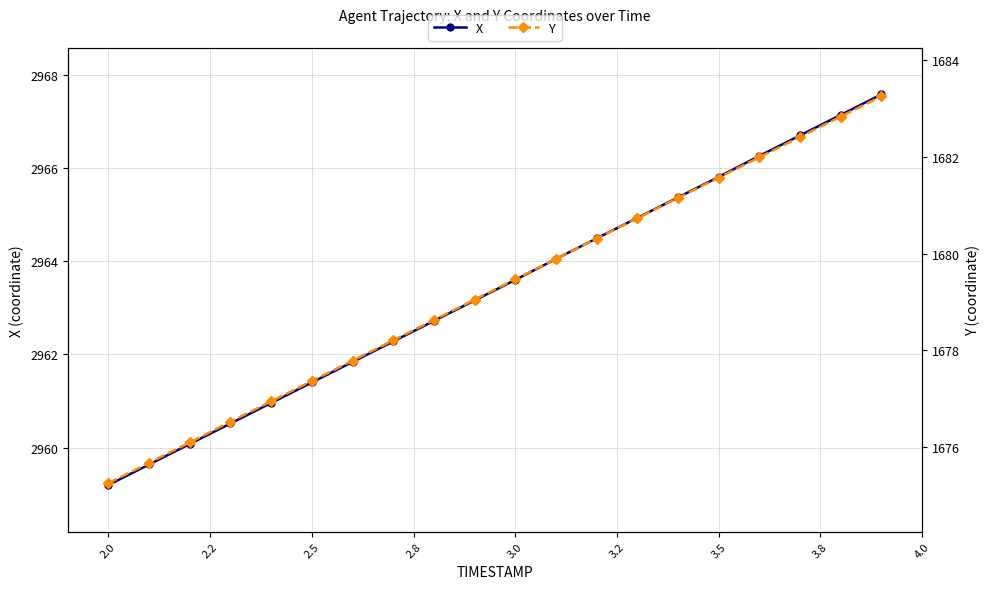

What is the minimum value for X?

2959.2